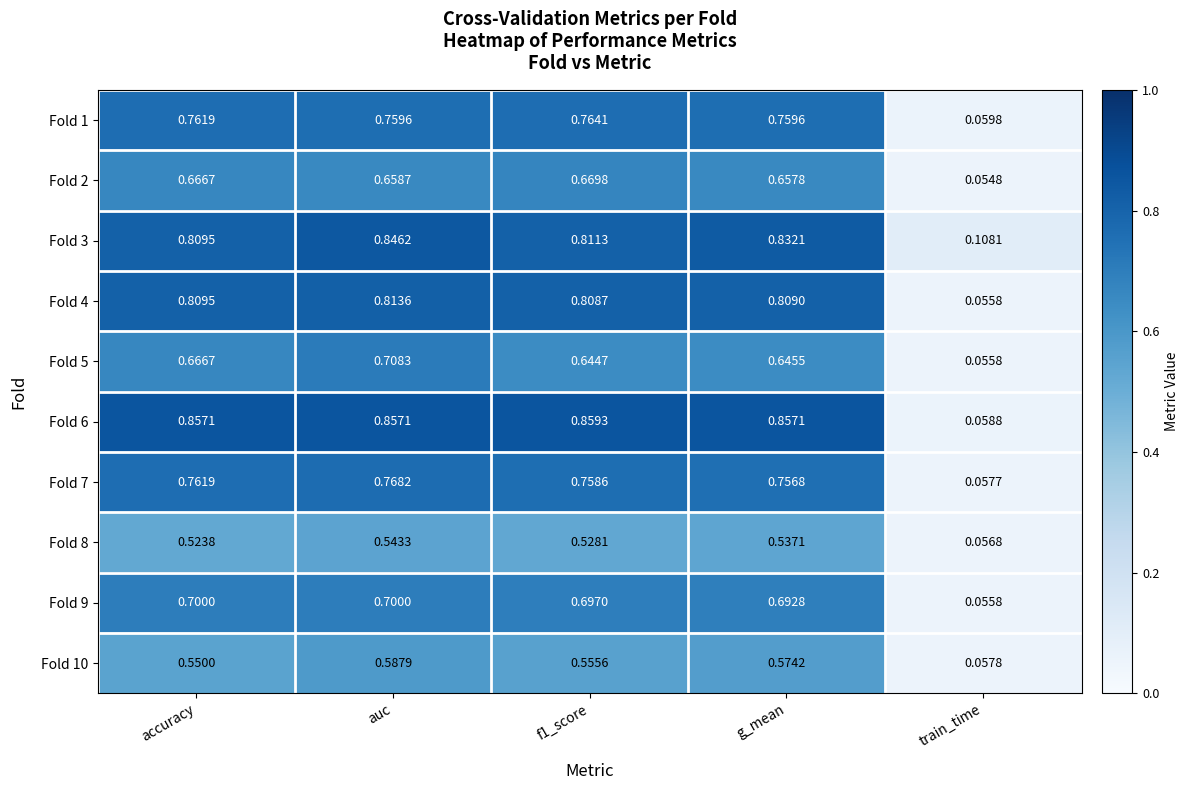

At which label is Fold 1 closest to 0?

train_time